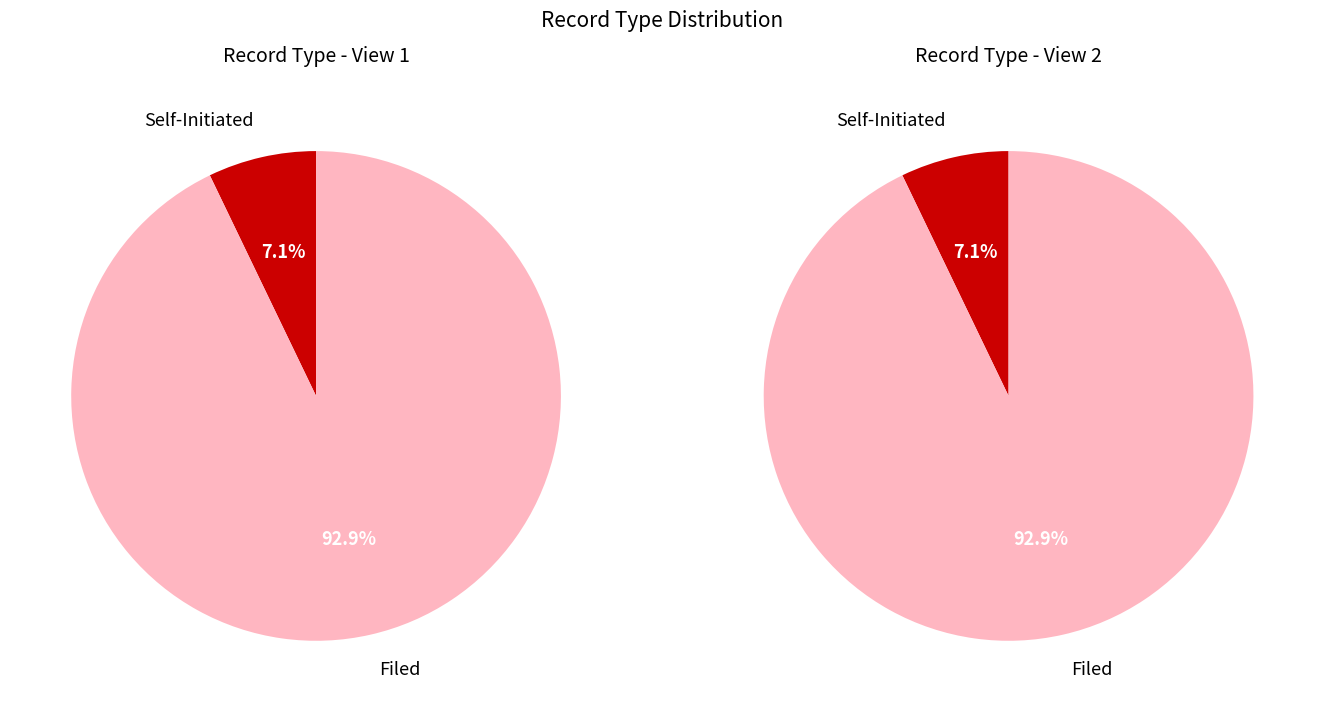

Is Filed the majority of the pie?

Yes